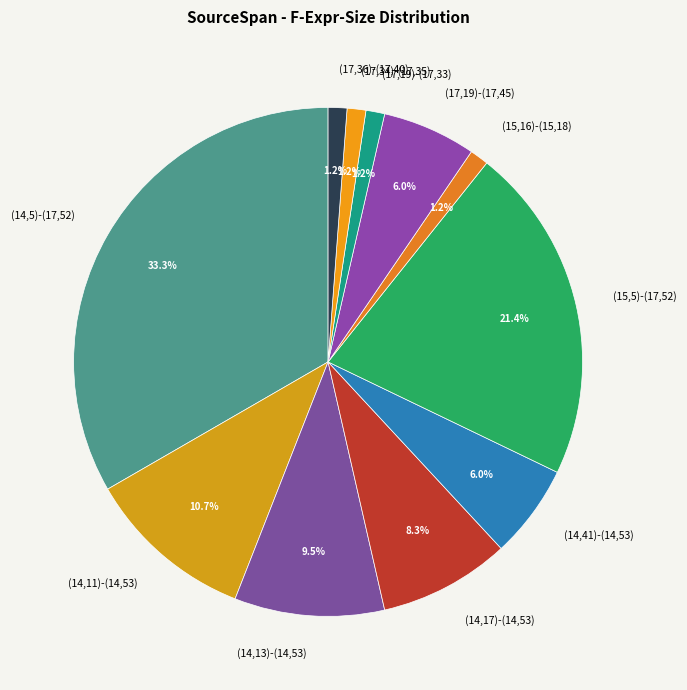

What is the largest slice in the pie chart?

(14,5)-(17,52)